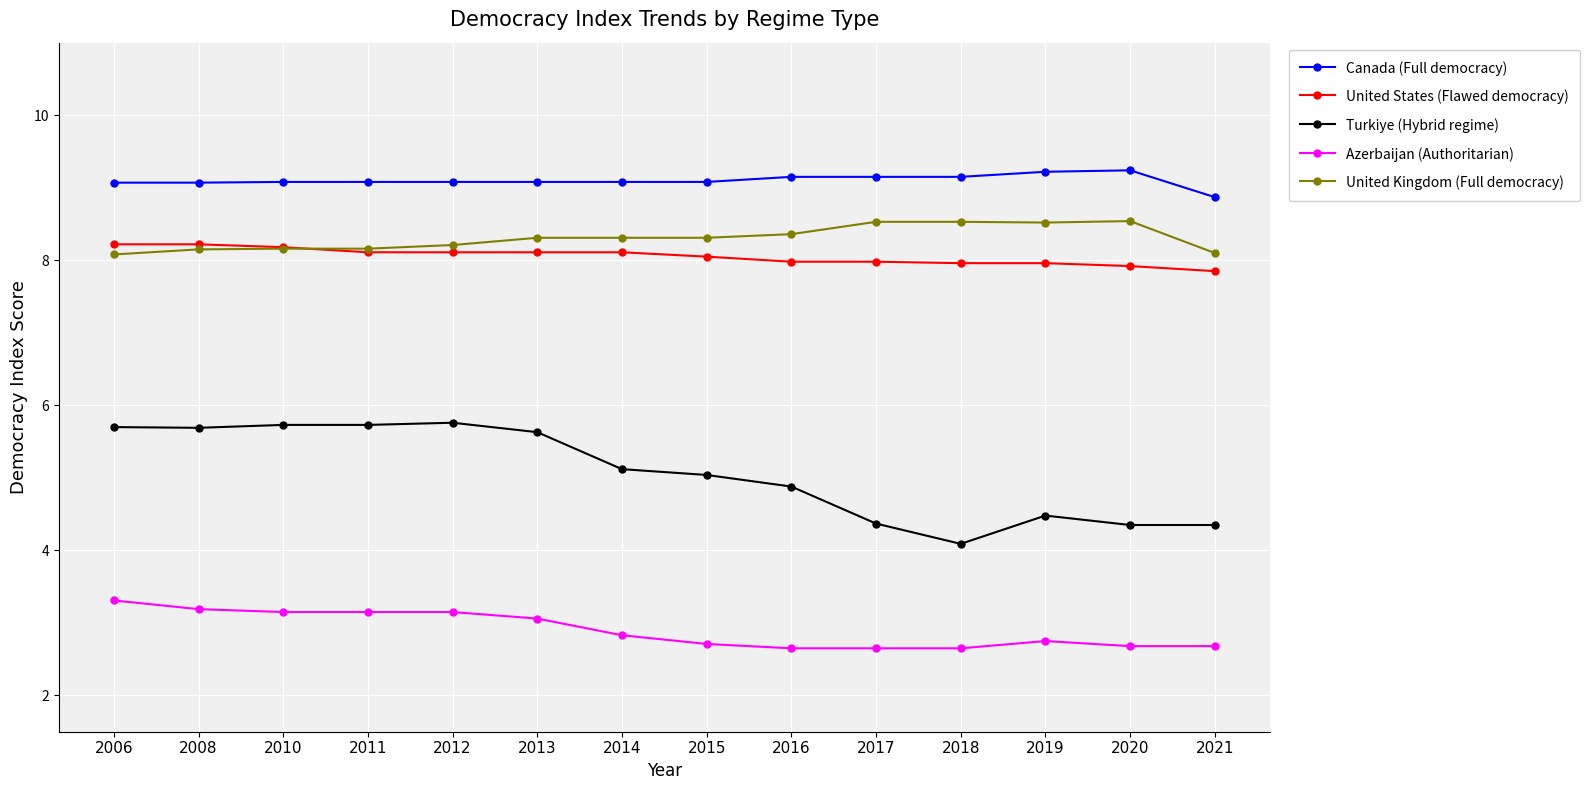

What is the sum of all Turkiye (Hybrid regime) values?

70.9